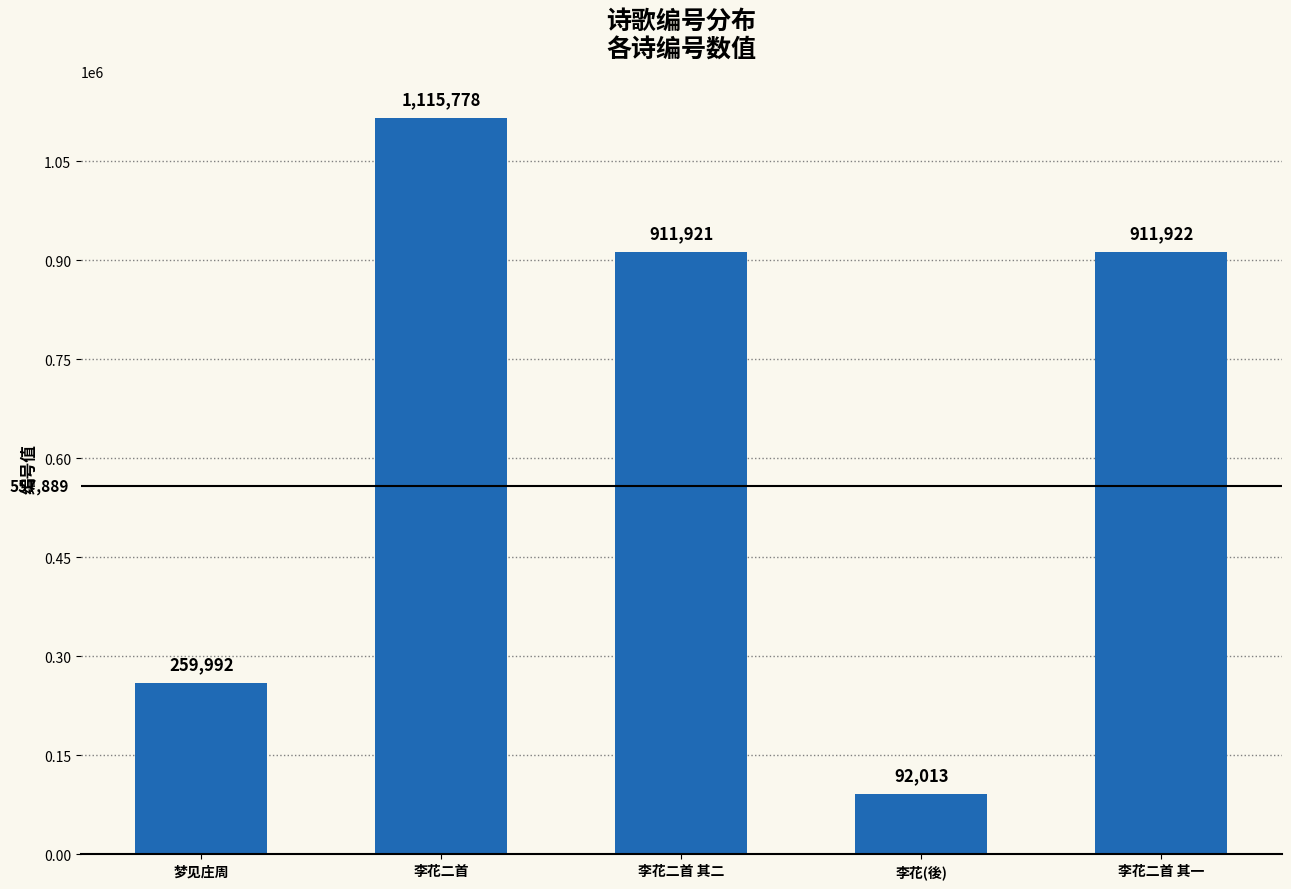

What position from the right is 李花二首?

4